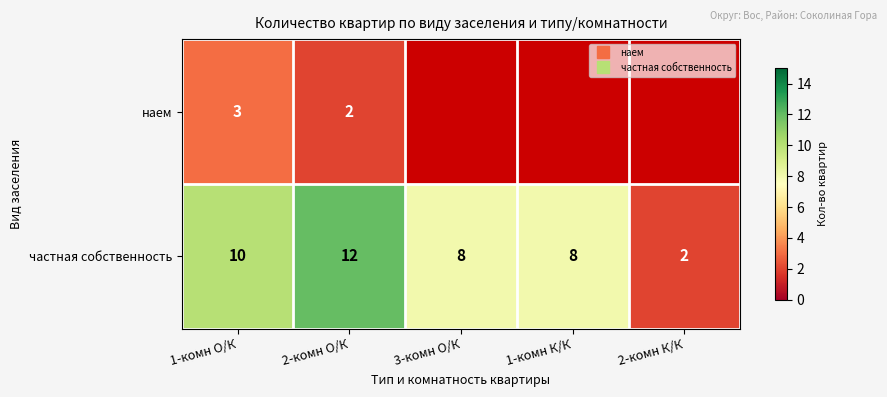

At which label does частная собственность first exceed 8?

1-комн О/К